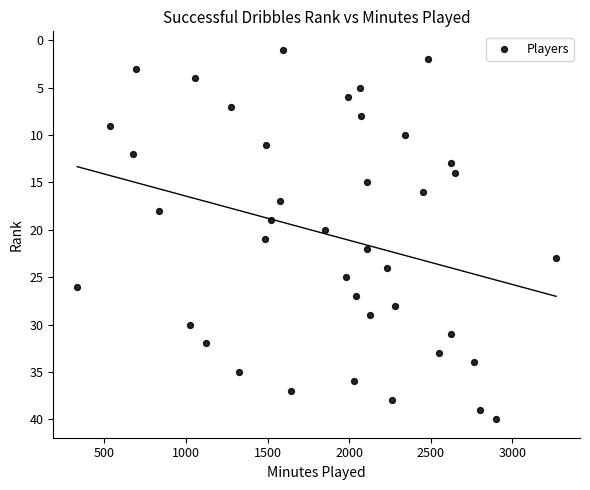

What is the range of X values (max minus min)?

2935